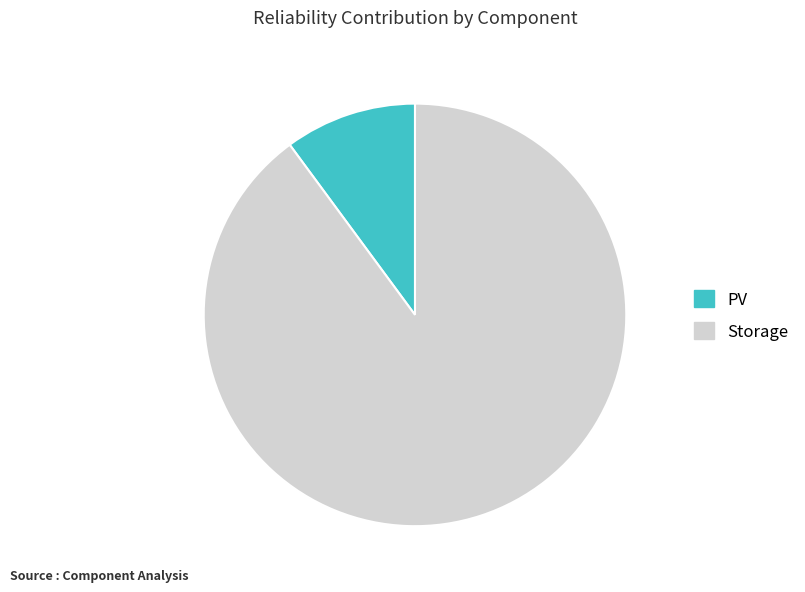

How many slices are in this pie chart?

2